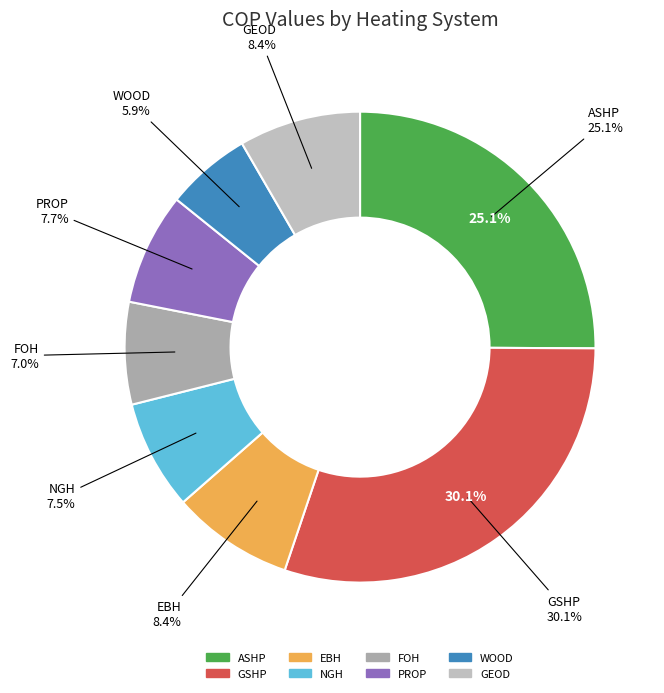

Combined, what portion of the pie is PROP and NGH?

15.2%